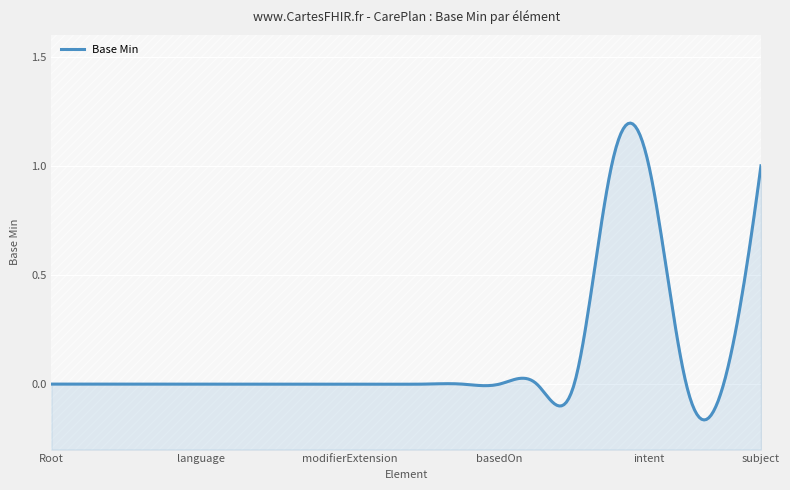

Reading left to right, what are all the values shown in this chart?

CarePlan=0	CarePlan.id=0	CarePlan.meta=0	CarePlan.implicitRules=0	CarePlan.language=0	CarePlan.text=0	CarePlan.contained=0	CarePlan.extension=0	CarePlan.modifierExtension=0	CarePlan.identifier=0	CarePlan.instantiatesCanonical=0	CarePlan.instantiatesUri=0	CarePlan.basedOn=0	CarePlan.replaces=0	CarePlan.partOf=0	CarePlan.status=1	CarePlan.intent=1	CarePlan.category=0	CarePlan.title=0	CarePlan.subject=1